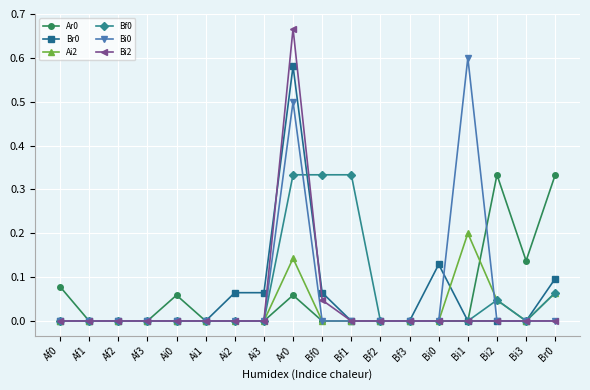

True or false: Ar0 has more than 0 interior local peaks.

True